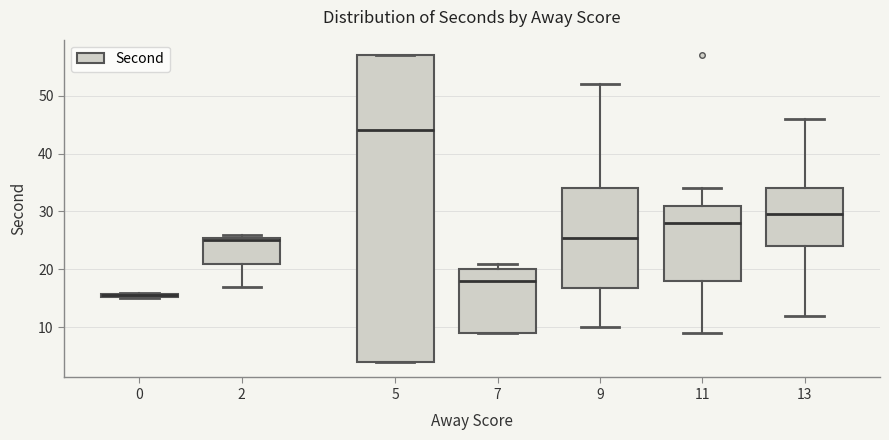

Which box's median line is the lowest?

0